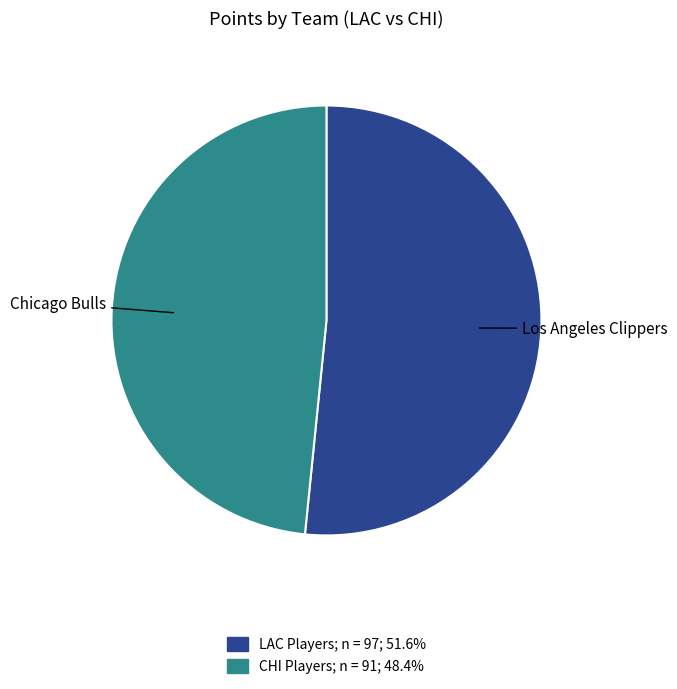

Is there any slice that represents more than half of the pie?

Yes